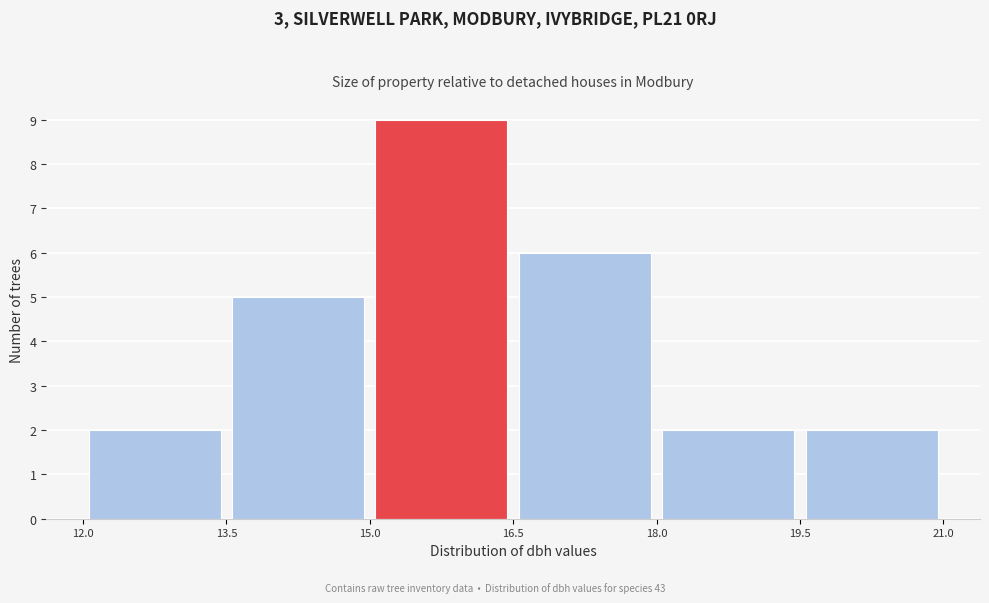

Over which range of the x-axis is the bar tallest?

15.0 to 16.5